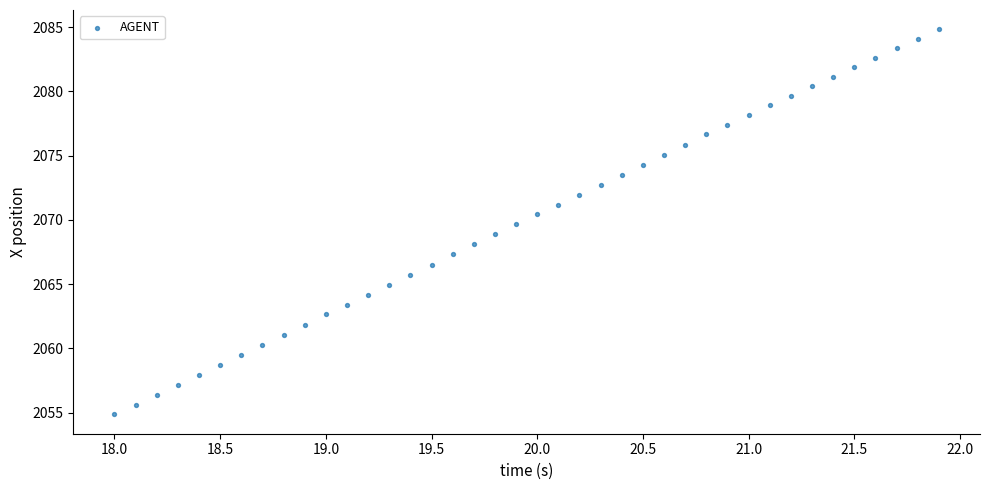

What is the range of X values (max minus min)?

3.9